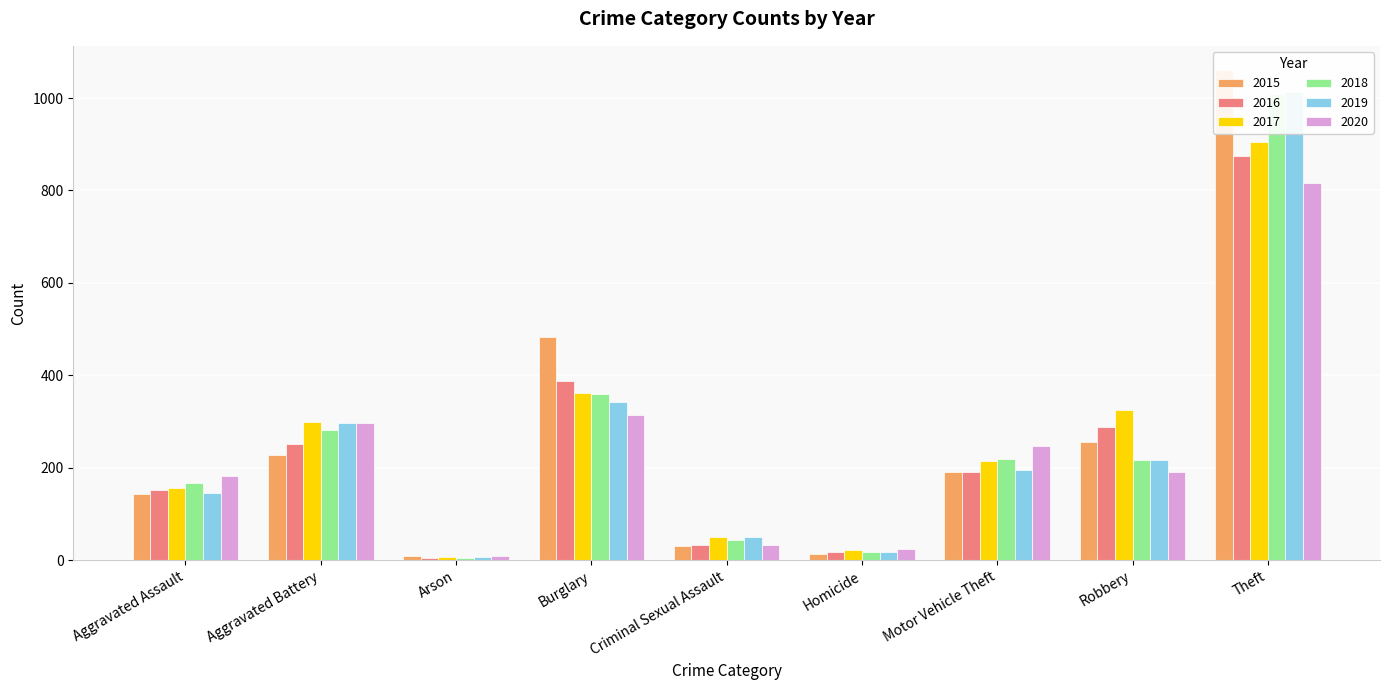

At Homicide, list the series in order from smallest to largest.

2015, 2016, 2019, 2018, 2017, 2020